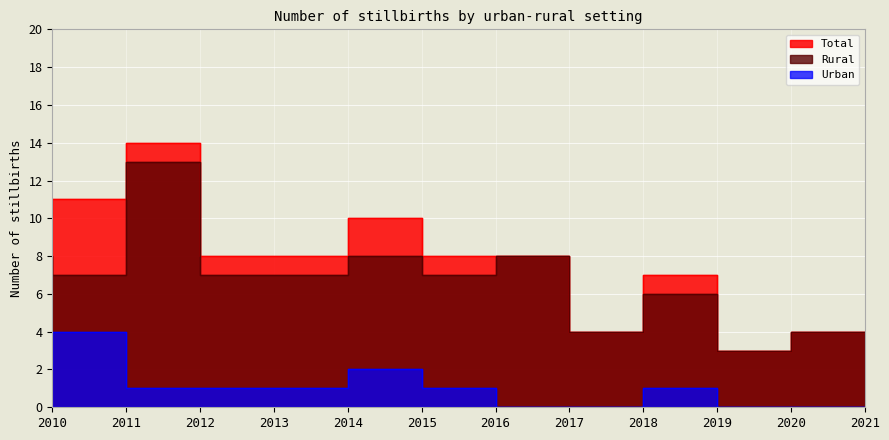

What is the difference between the maximum and minimum values in the Rural series?

10